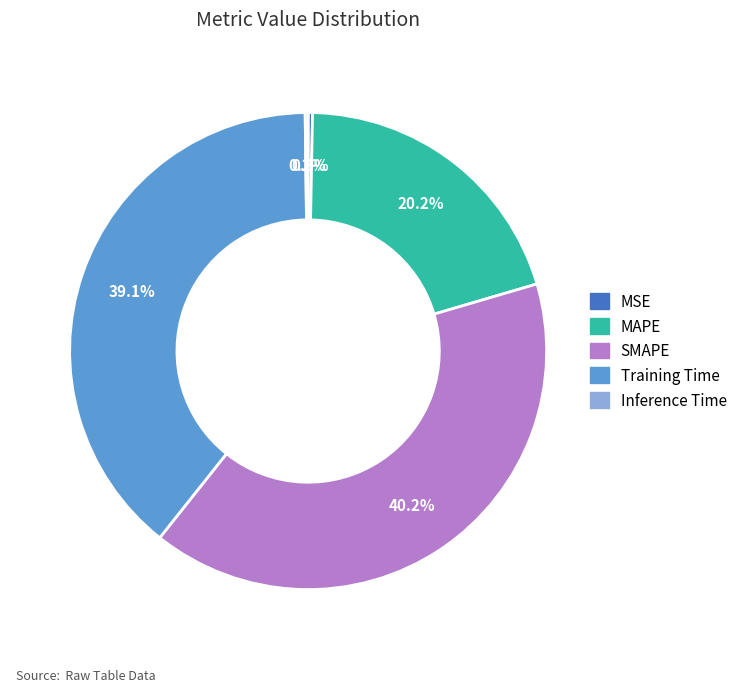

To the nearest percent, what is the difference between the MSE and Training Time slice percentages?

39%